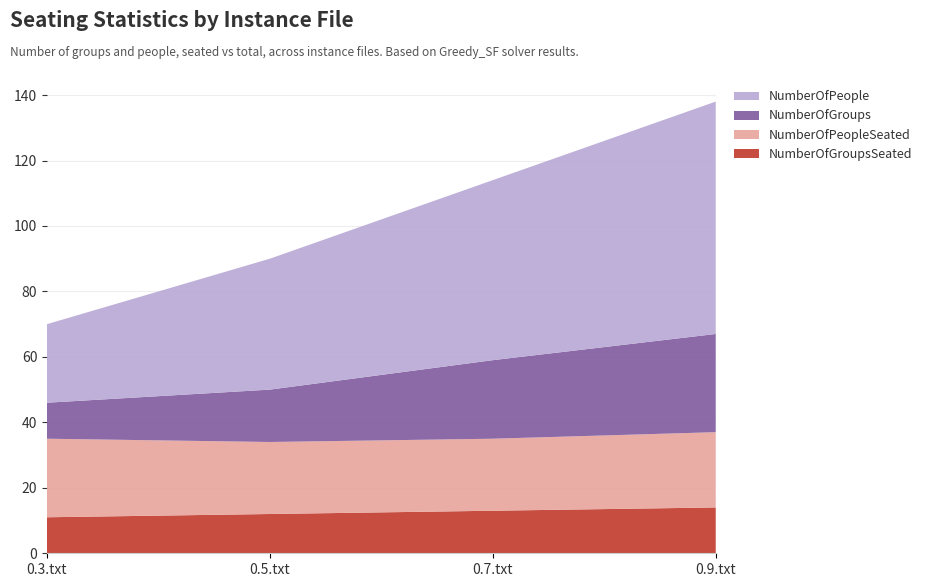

Reading left to right, list all the values displayed in this chart.

NumberOfGroupsSeated: 11	12	13	14
NumberOfPeopleSeated: 24	22	22	23
NumberOfGroups: 11	16	24	30
NumberOfPeople: 24	40	55	71